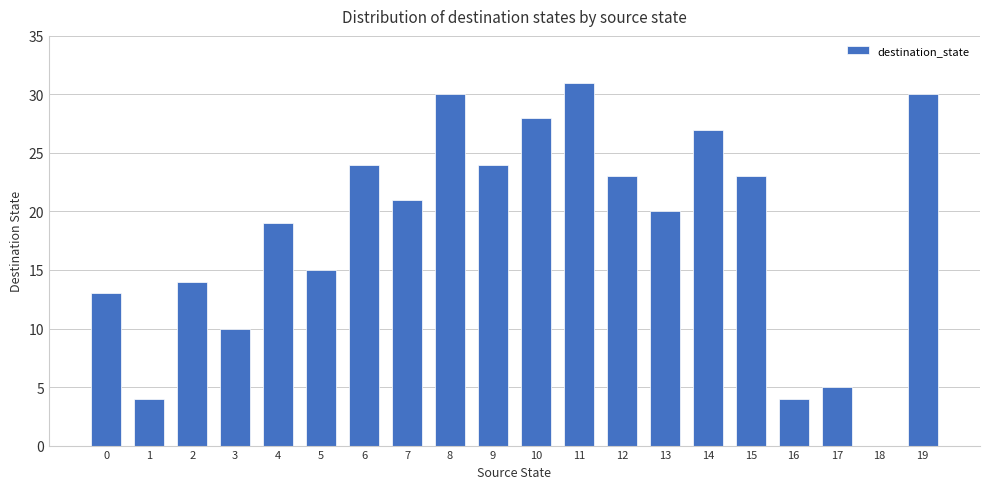

What is the greatest value displayed?

31